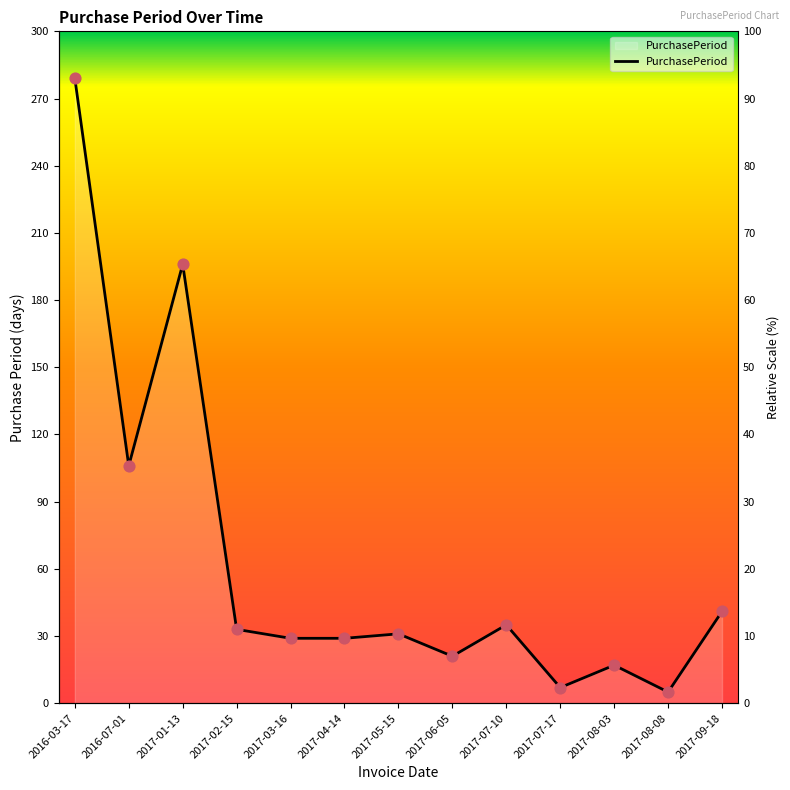

What is the ratio of the value at 2017-05-15 to the value at 2016-07-01?

0.3